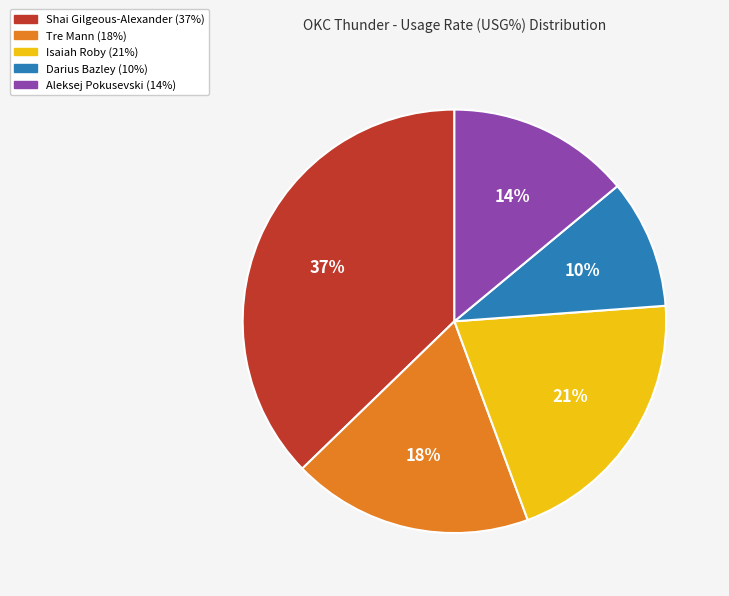

Is it true that Aleksej Pokusevski is 26% of the pie?

False